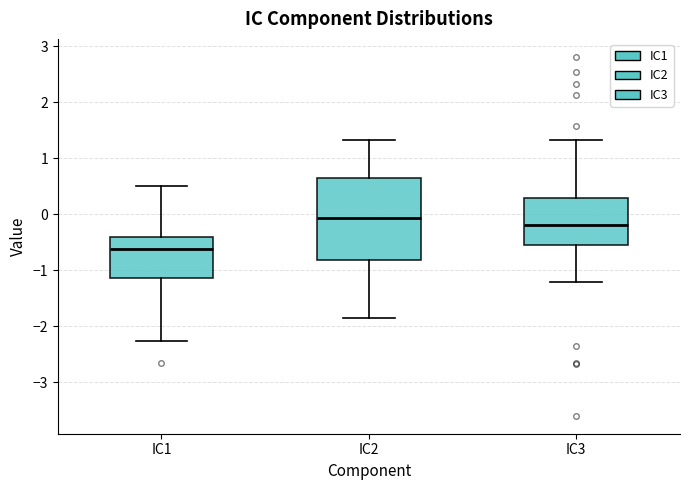

Where does the median line of the box for IC1 sit on the y-axis? The values are not printed on the chart, so give them approximately, as read against the axis.

-0.6